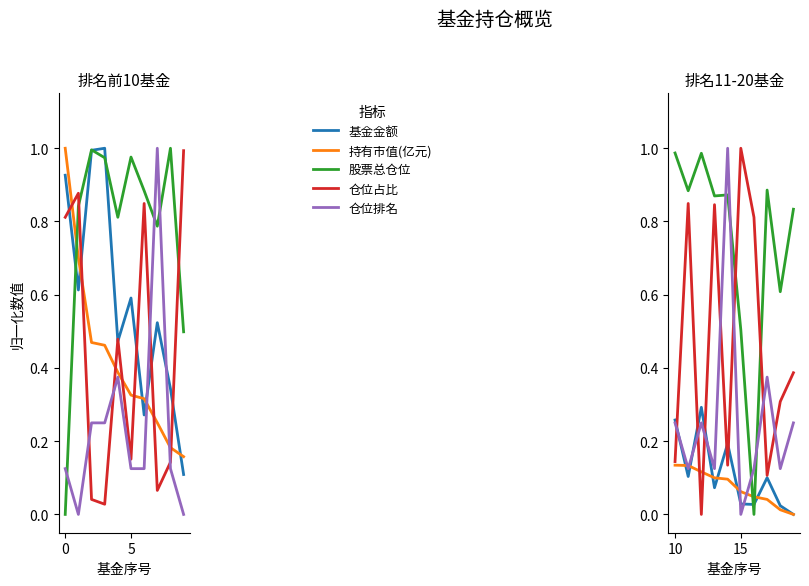

What is the average value of the 仓位排名 series?

0.3